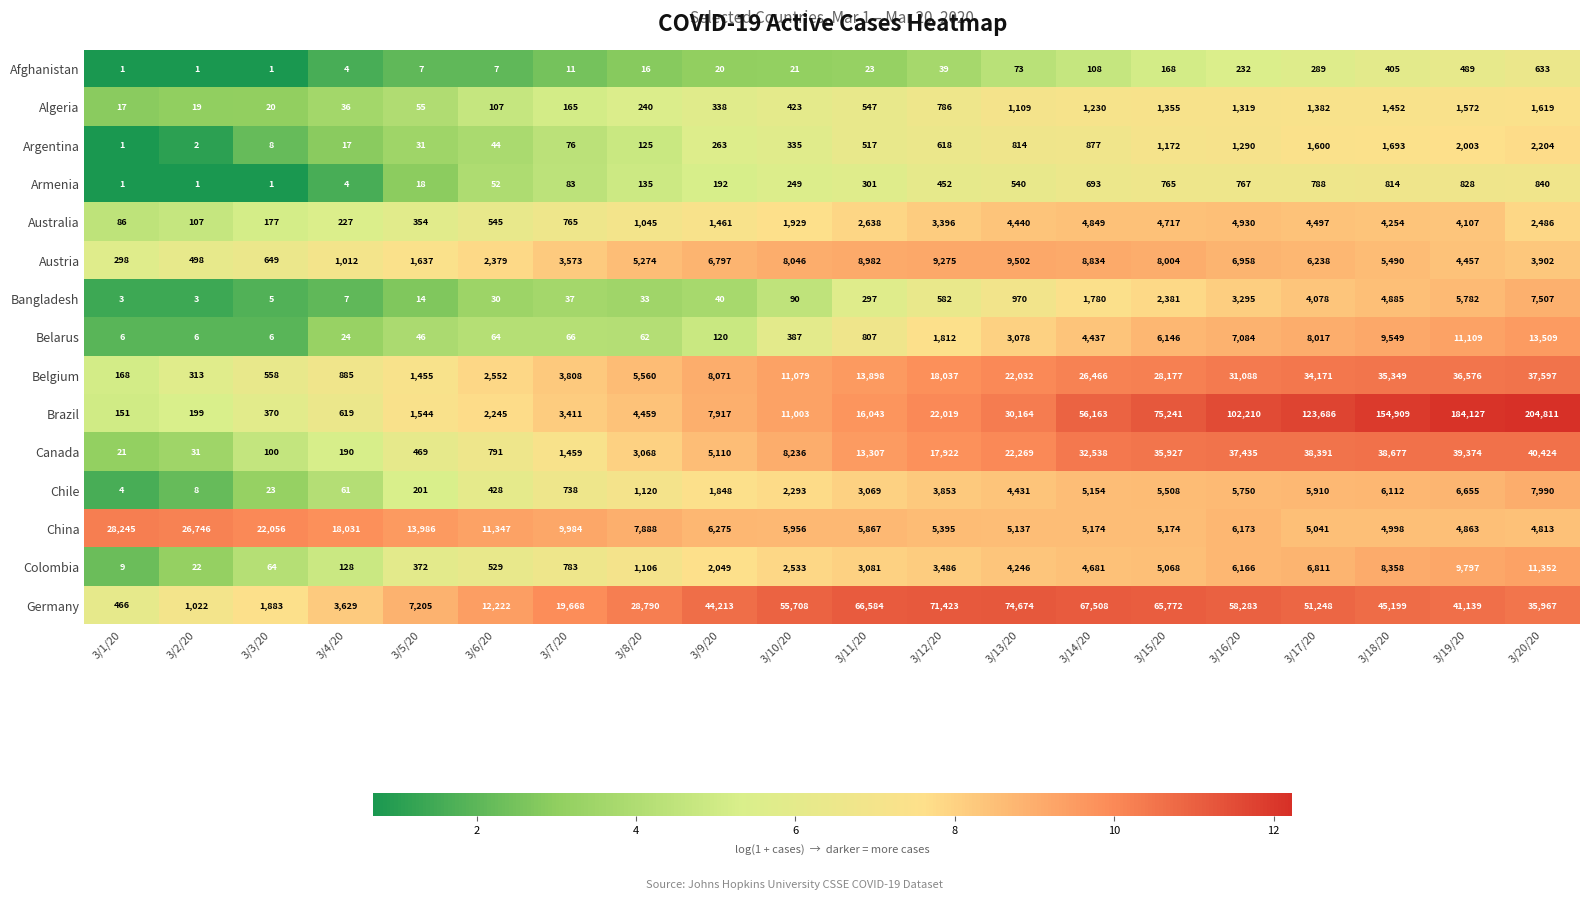

How many categories are shown in the chart?

20